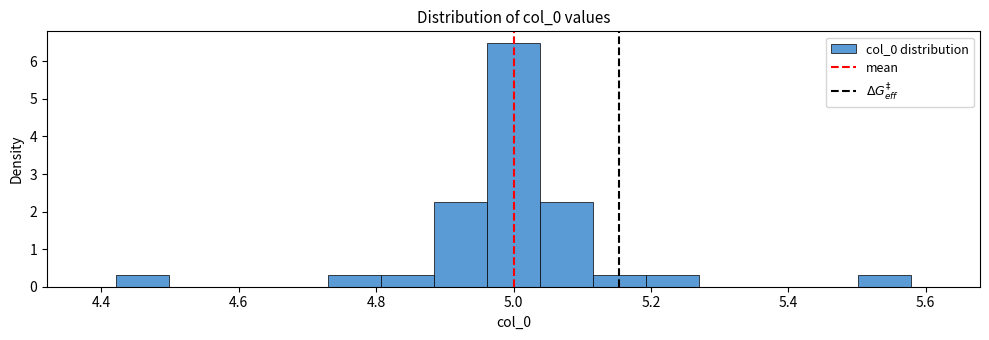

Around what value on the x-axis is the tallest bar? Give the approximate position of its centre, as read against the axis.

5.00